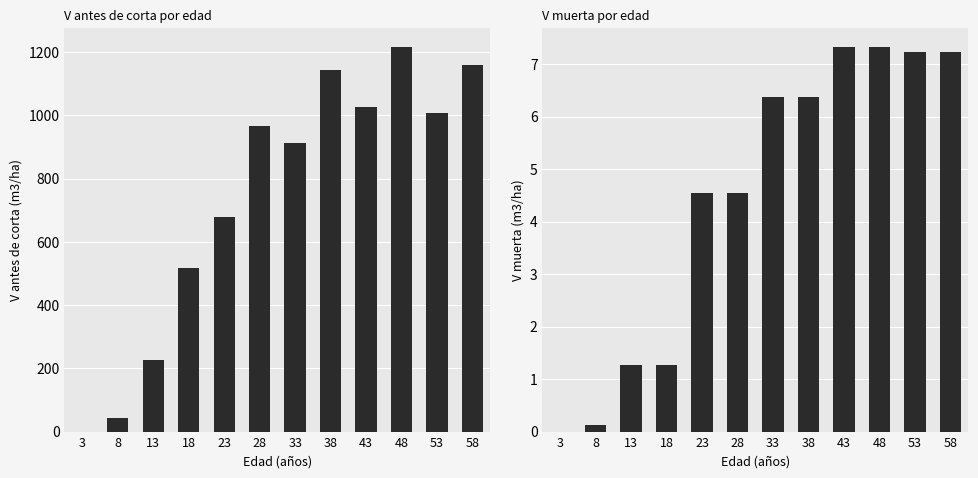

Count the number of categories in the chart.

12